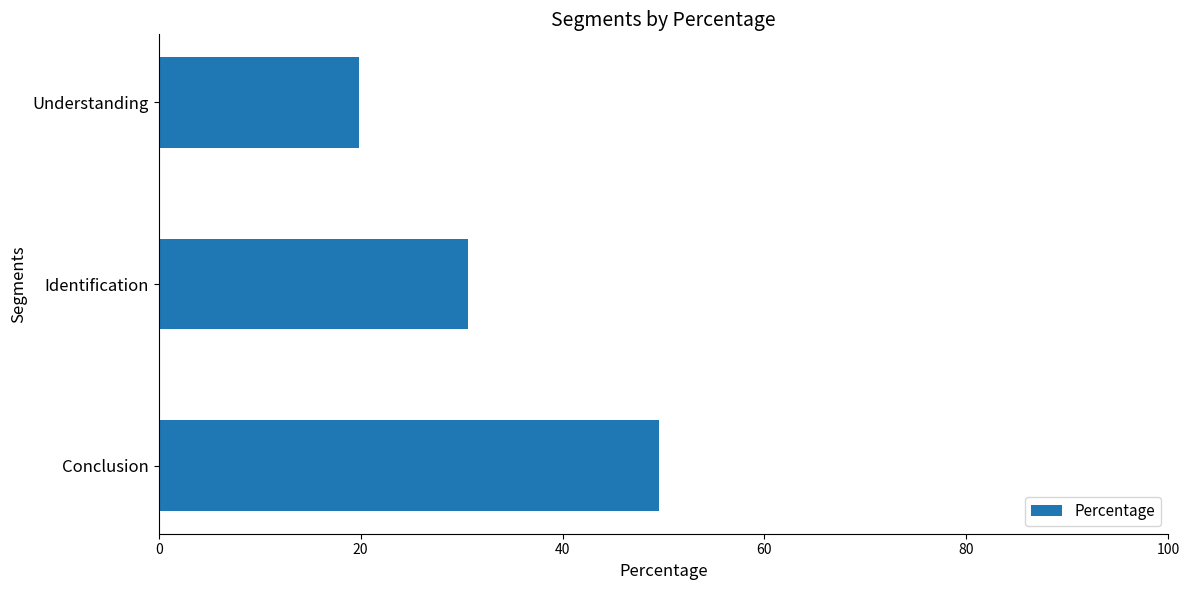

What is the difference between the maximum and second lowest values?

18.9